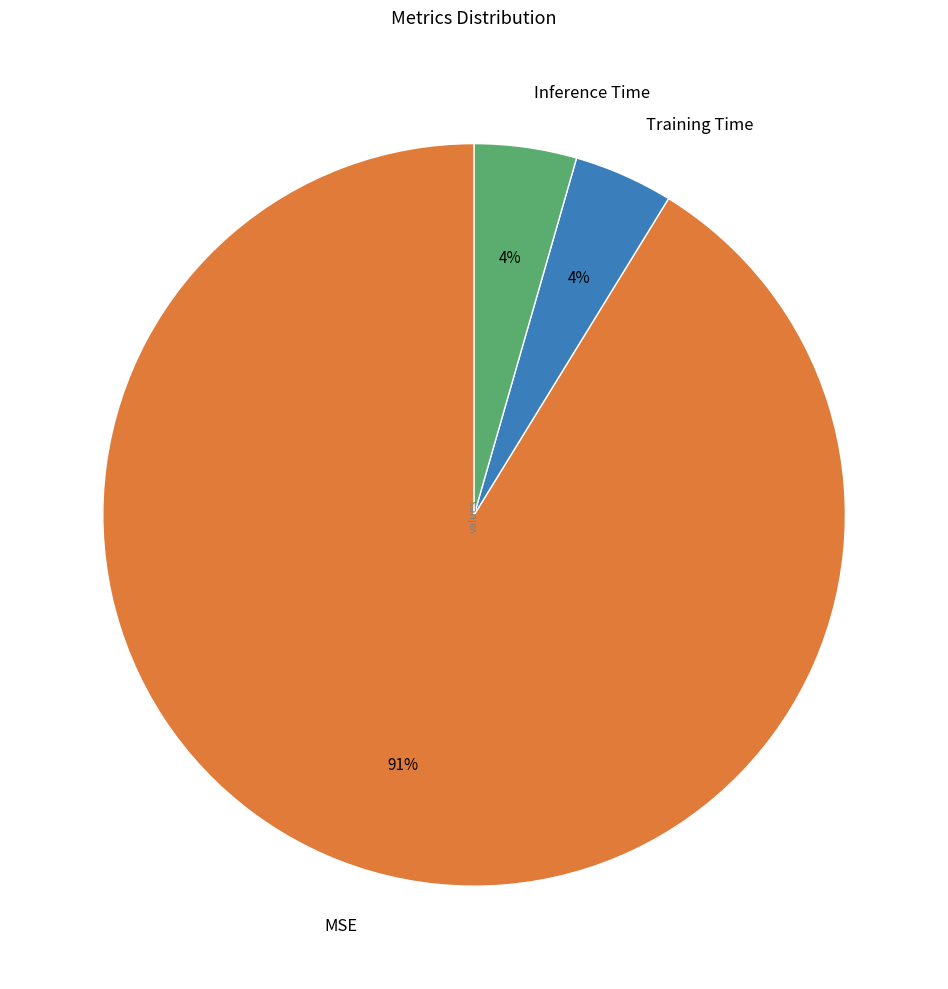

Does any single category account for the majority?

Yes